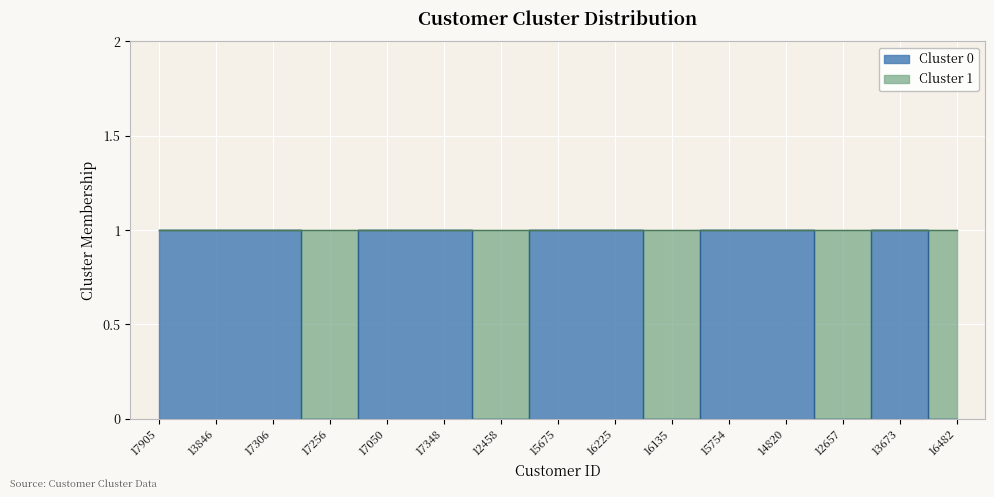

What is the label of the 5th point from the right?

15754